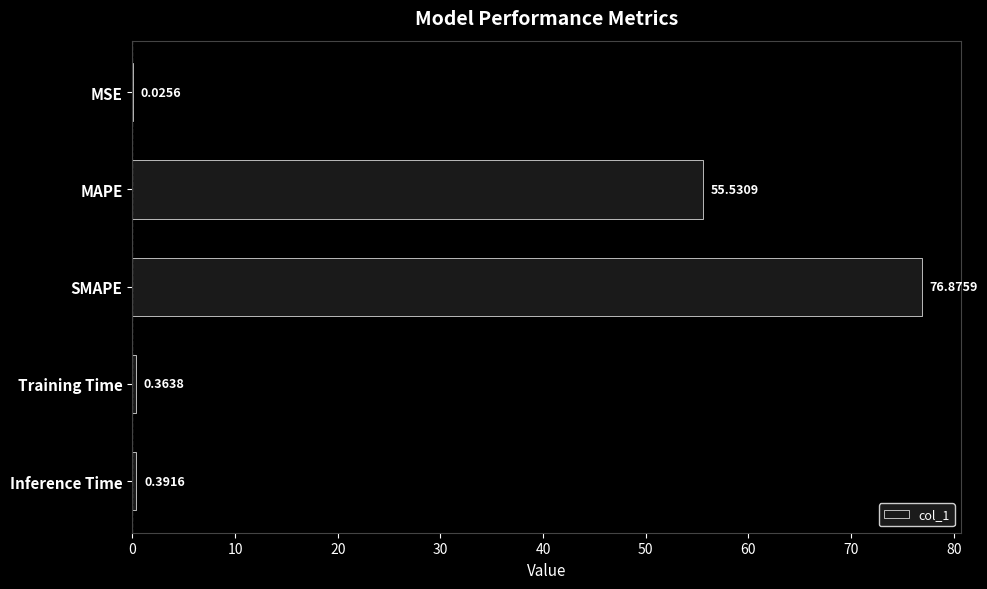

Which has a higher value, SMAPE or MSE?

SMAPE